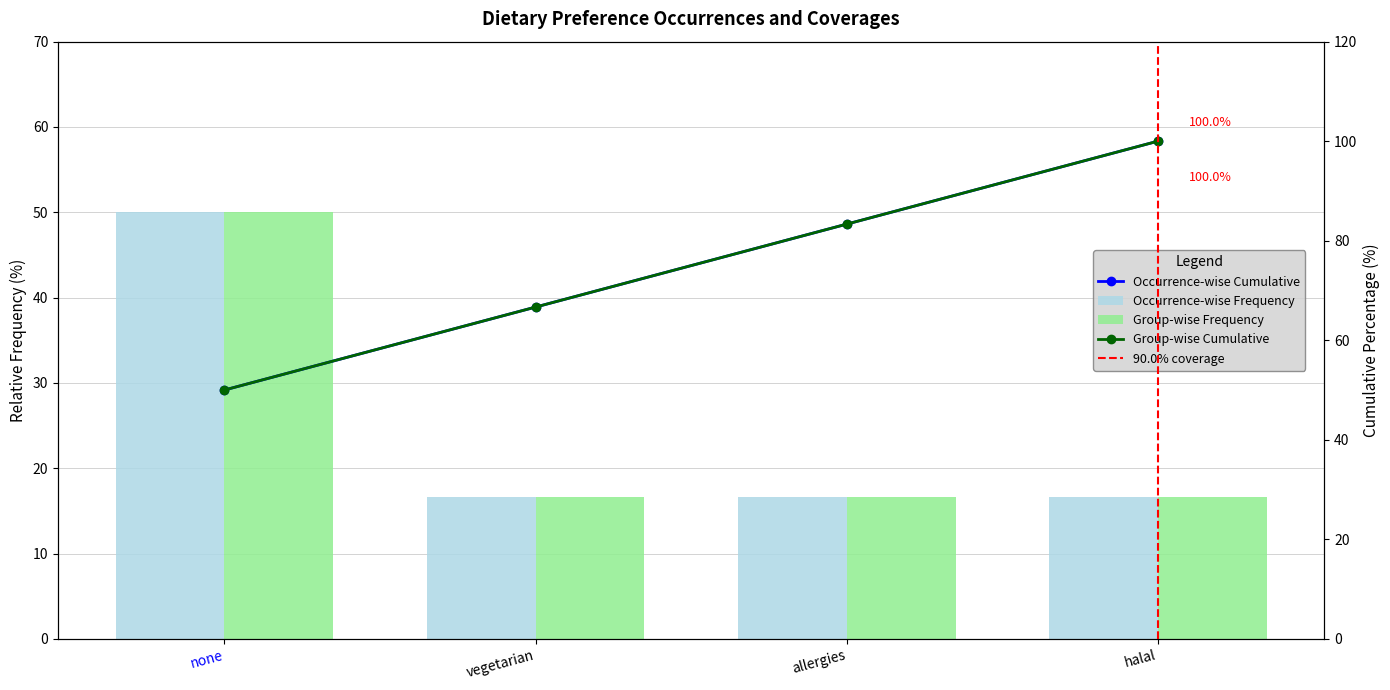

What is the label of the 2nd bar from the right?

allergies